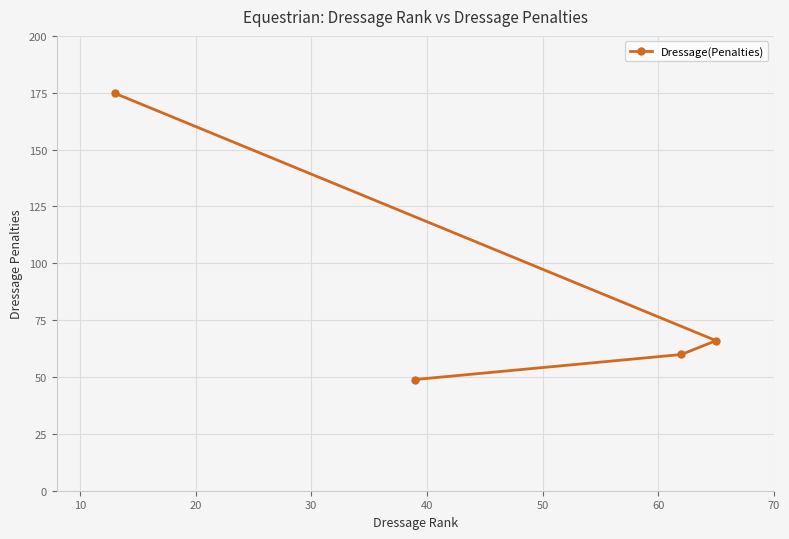

True or false: the data shows 10.6 at 0.

False